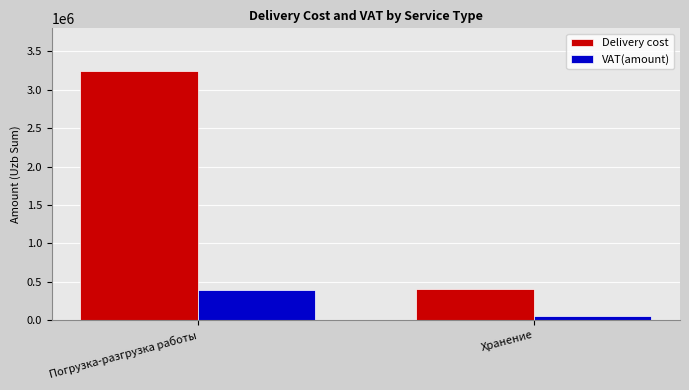

What is the average value of the VAT(amount) series?

219107.1